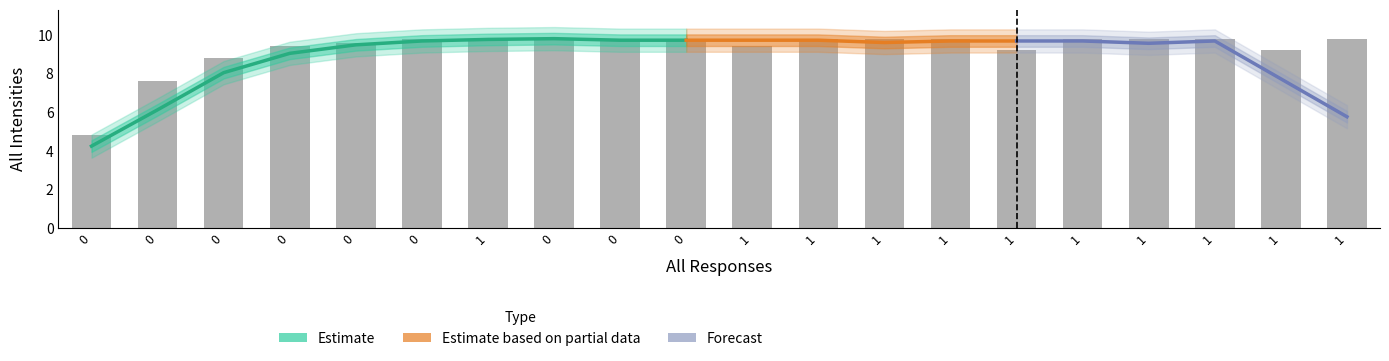

What is the difference between the second highest and second lowest values?

2.2